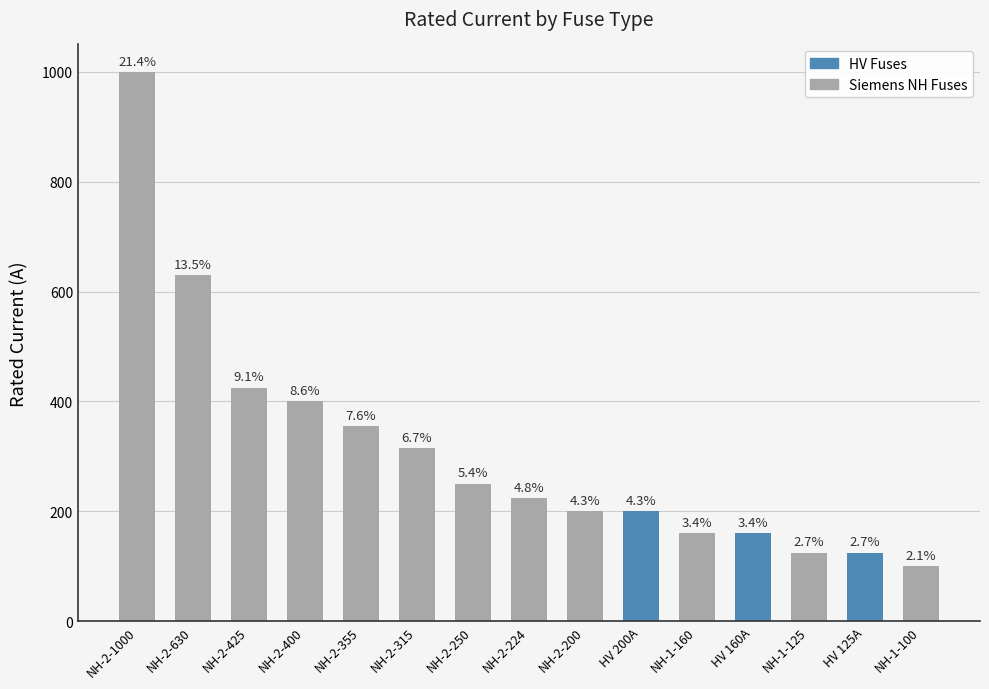

Does the chart contain any negative values?

No